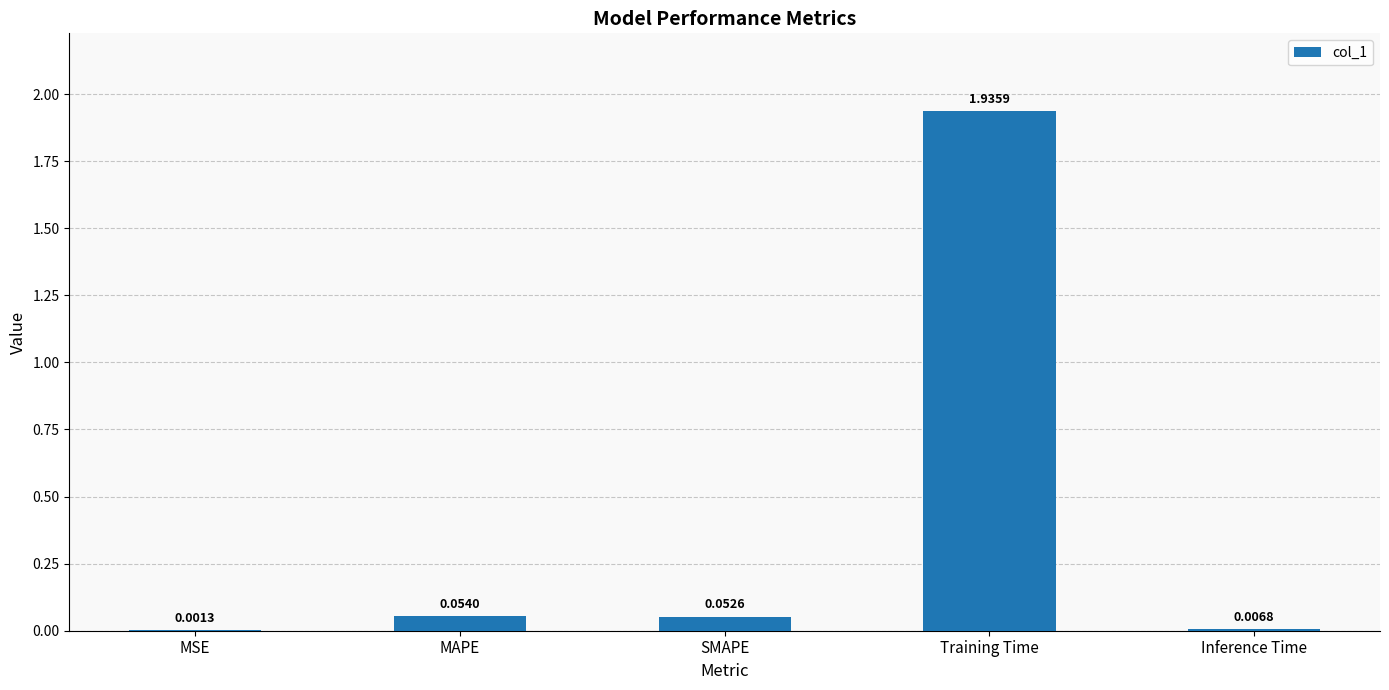

Where is the data nearest to the value 0?

MSE